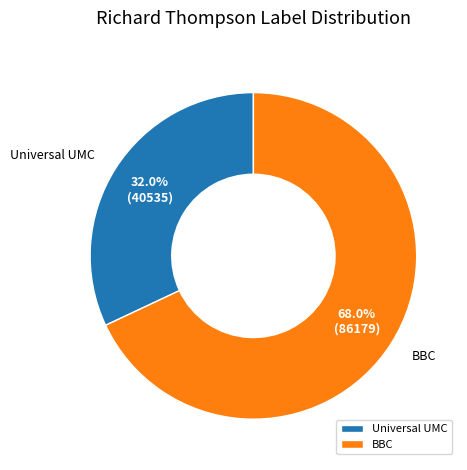

Rank the categories by value from lowest to highest.

Universal UMC, BBC